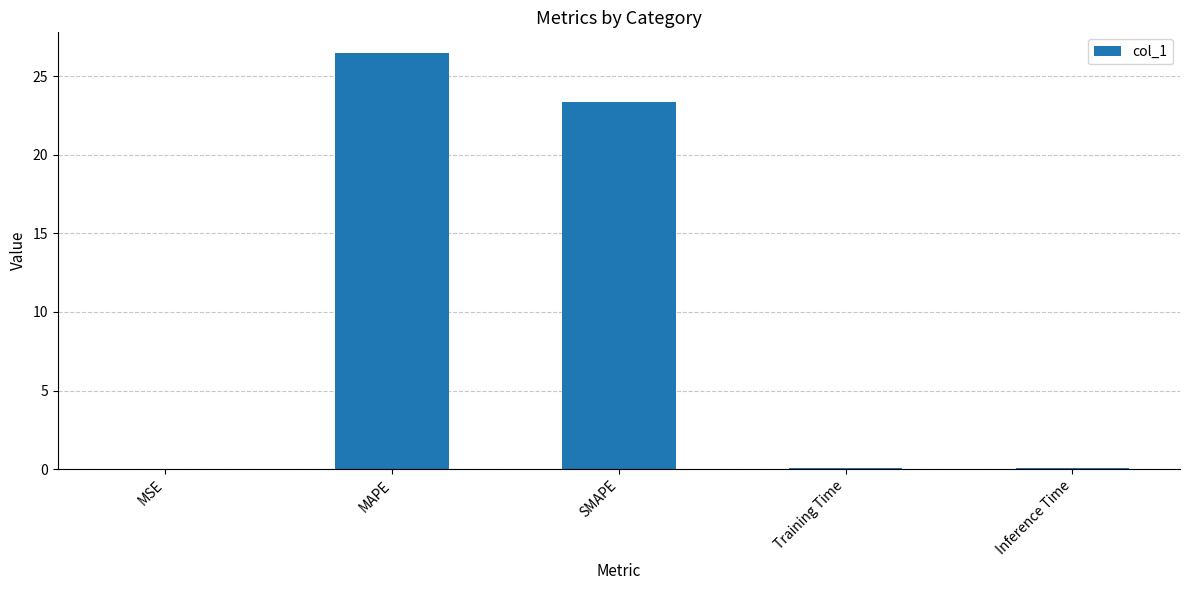

Between MAPE and SMAPE, which is larger?

MAPE